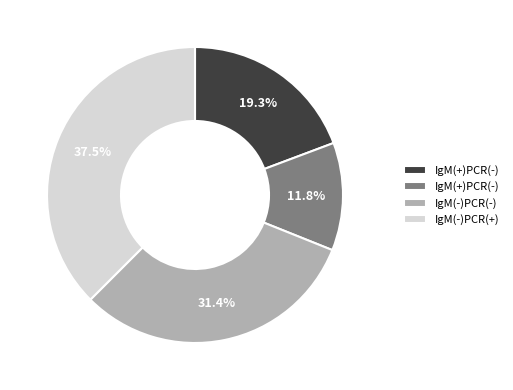

Does any single category account for the majority?

No